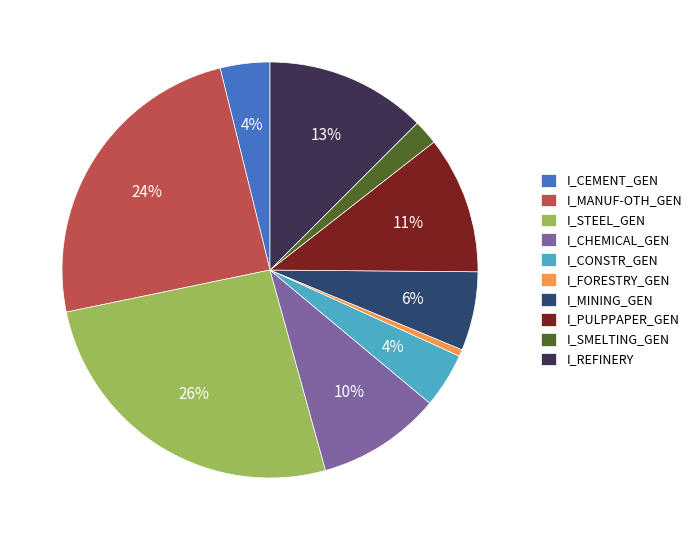

To the nearest percent, what percentage of the pie is I_PULPPAPER_GEN?

11%